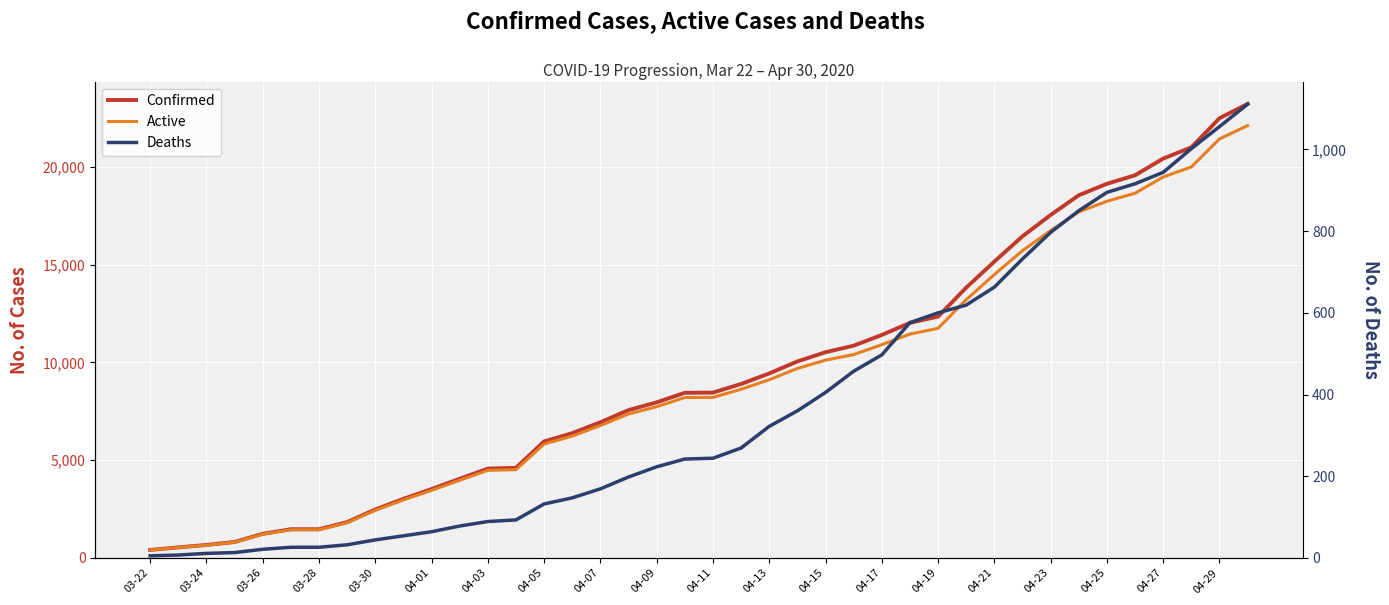

What is the value of the Deaths point at the 38th from the left?

1002